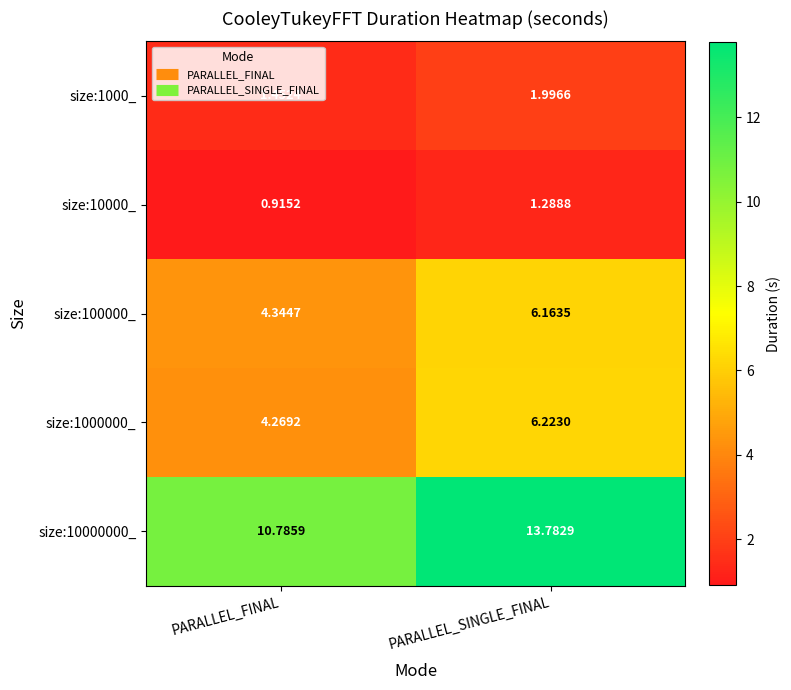

Which category has the highest value in the size:10000_ series?

PARALLEL_SINGLE_FINAL